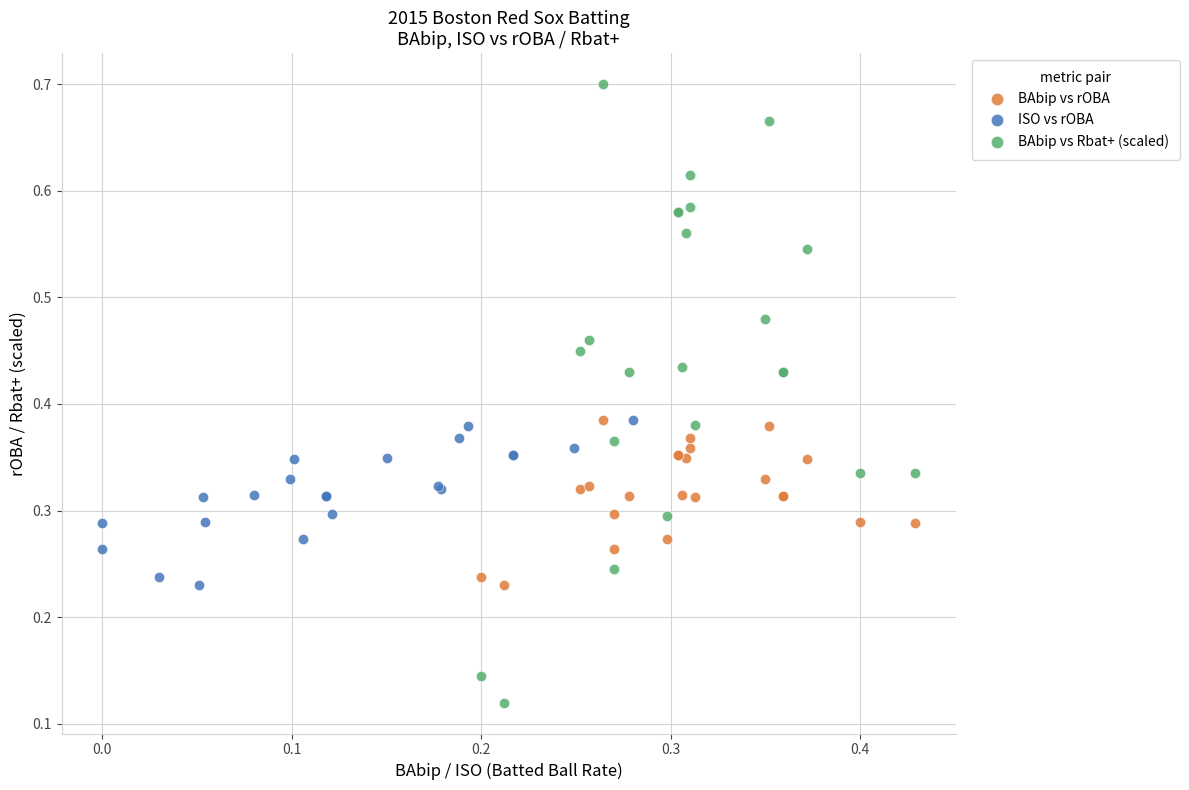

Which series contains the highest Y value?

BAbip vs Rbat+ (scaled)